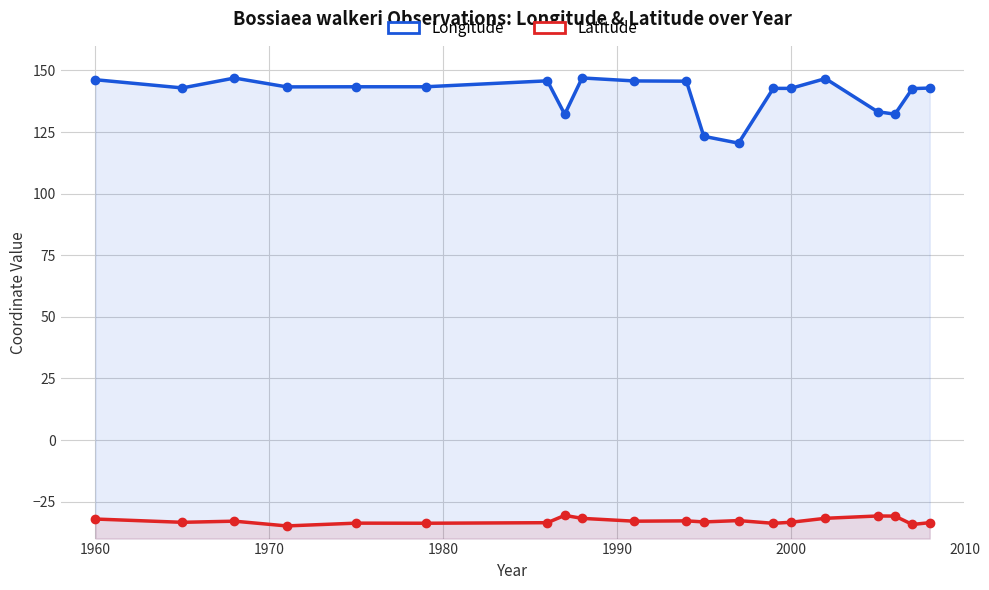

Reading left to right, transcribe all the data shown in this chart.

Longitude: 146.2	142.9	146.9	143.3	143.4	143.4	145.8	132.2	147.0	145.8	145.7	123.3	120.5	142.7	142.7	146.7	133.3	132.3	142.6	142.9
Latitude: -32.1	-33.4	-32.9	-34.9	-33.7	-33.8	-33.6	-30.6	-31.8	-32.9	-32.8	-33.2	-32.7	-33.8	-33.4	-31.8	-30.8	-30.9	-34.3	-33.5